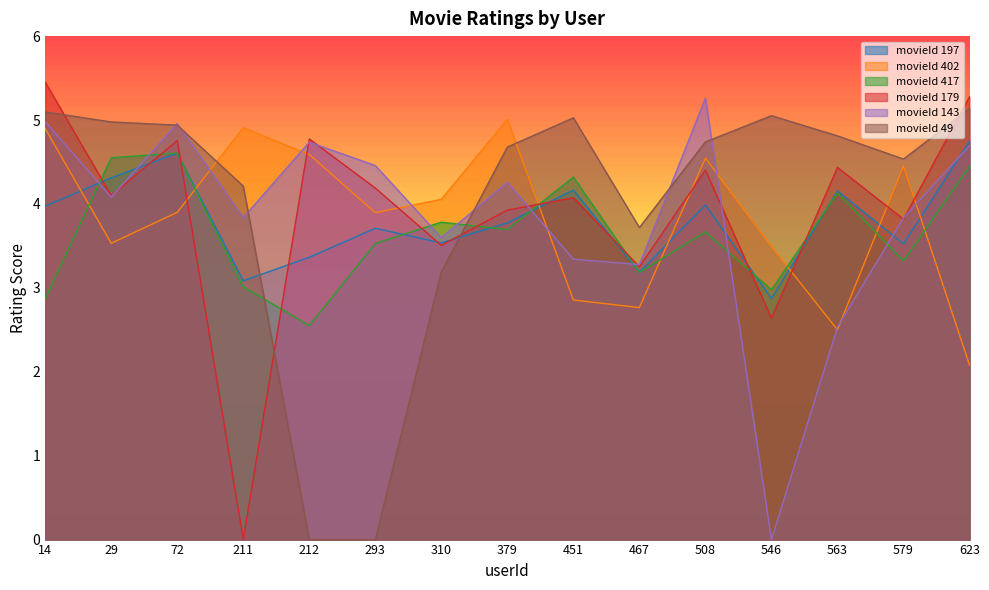

What is the average value of the movieId 197 series?

3.8